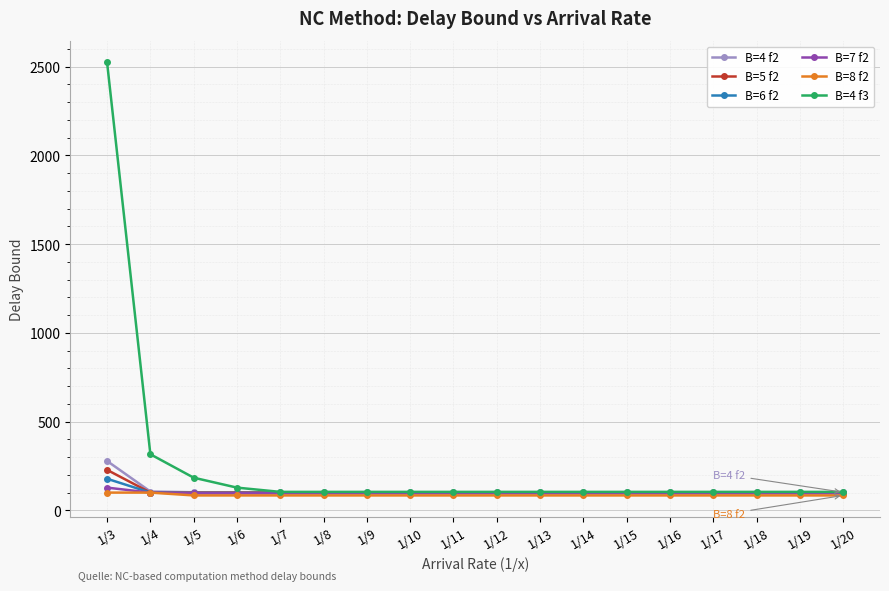

What is the difference between the highest and lowest values at 1/4?

216